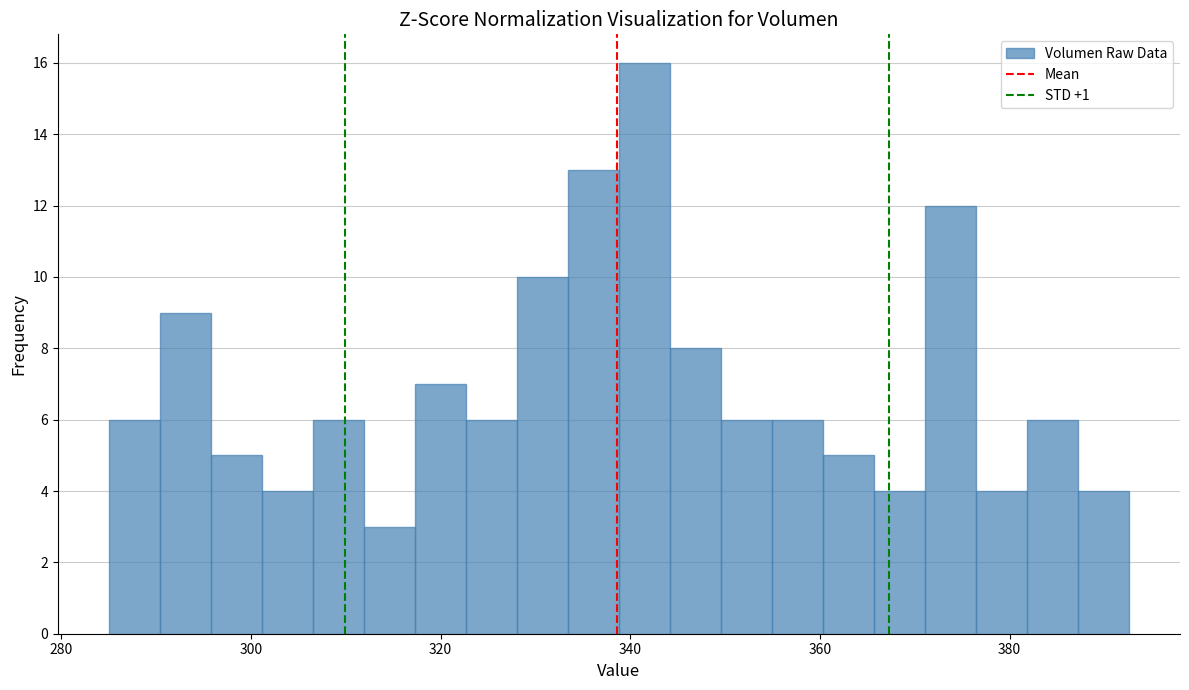

Around what value on the x-axis is the tallest bar? Give the approximate position of its centre, as read against the axis.

342